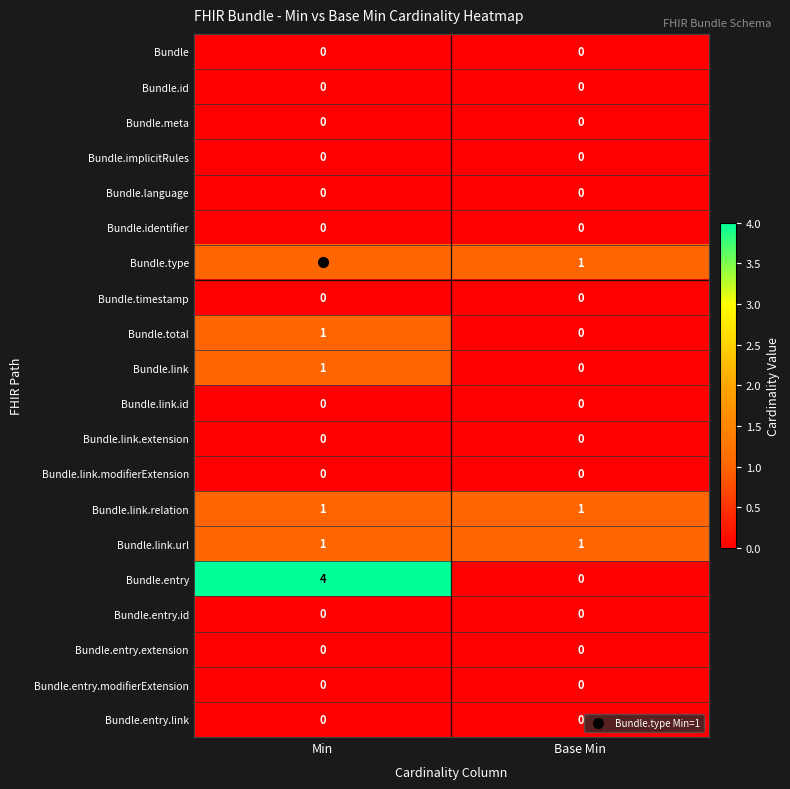

Which series has the largest total across all categories?

Bundle.entry